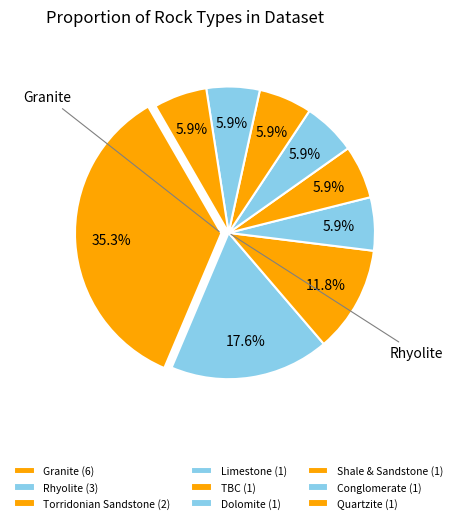

Between Rhyolite and Shale & Sandstone, which is larger?

Rhyolite